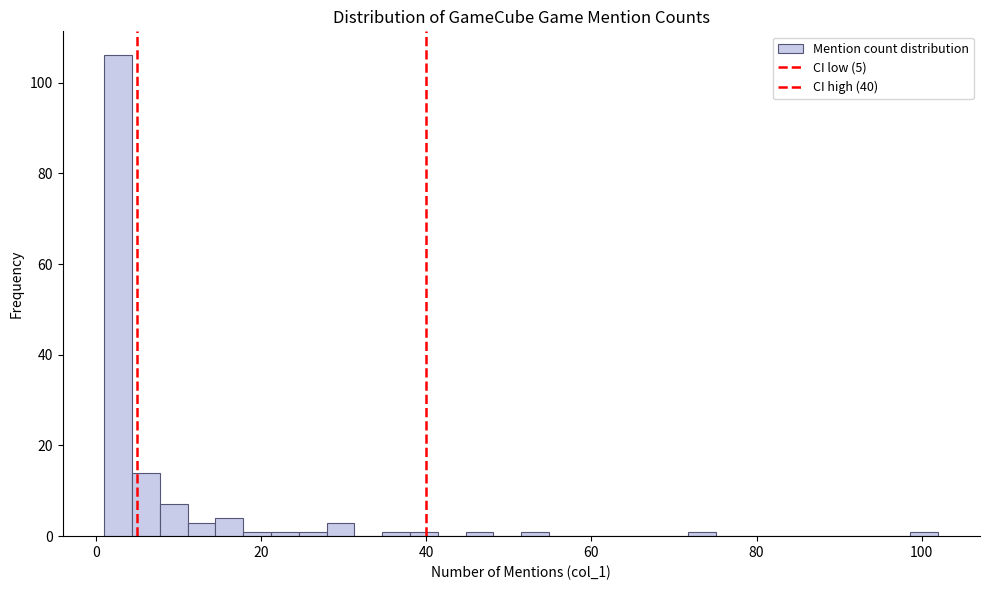

Around what value on the x-axis is the tallest bar? Give the approximate position of its centre, as read against the axis.

2